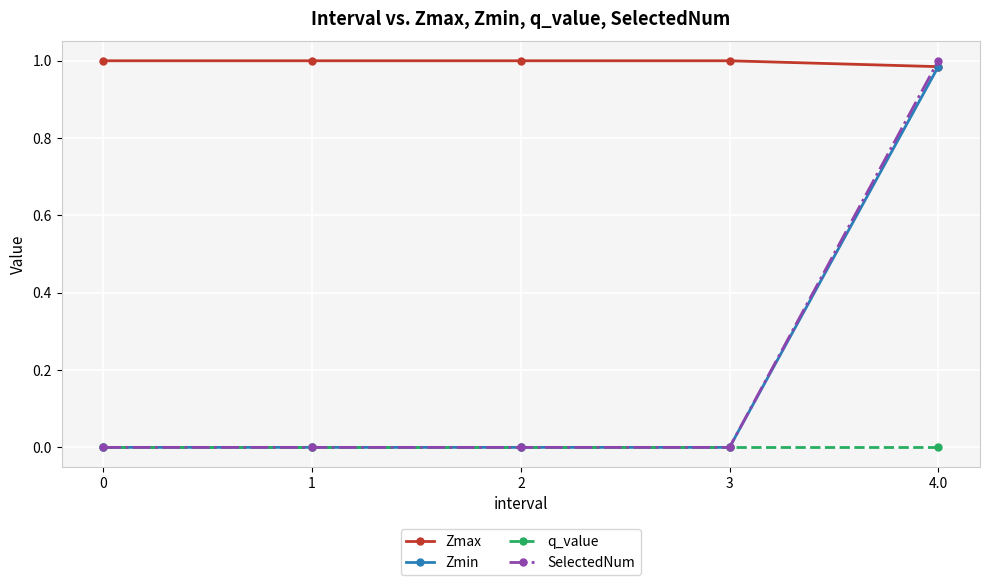

Which series ends up on top after the final intersection of SelectedNum and Zmax?

SelectedNum